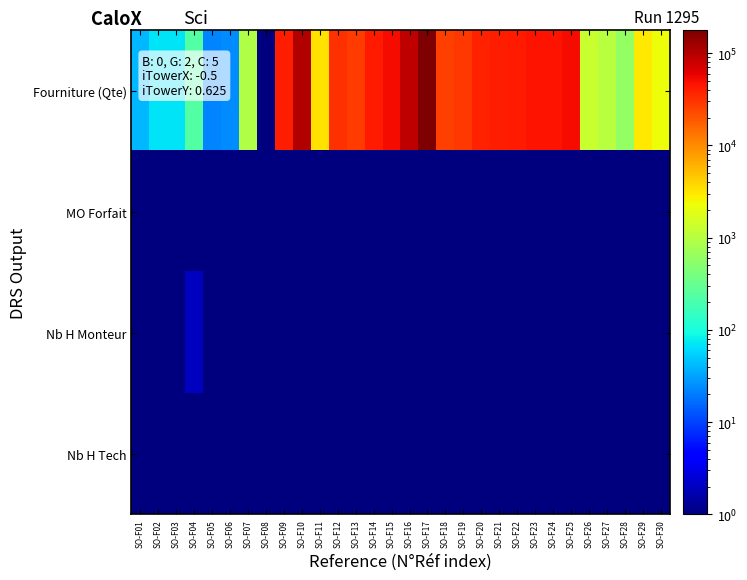

Reading right to left, extract all data points from this chart.

Fourniture (Qte): SO-F30=2250.0	SO-F29=3000.0	SO-F28=600.0	SO-F27=1000.0	SO-F26=1300.0	SO-F25=50000.0	SO-F24=46800.0	SO-F23=46000.0	SO-F22=42800.0	SO-F21=41200.0	SO-F20=38200.0	SO-F19=29500.0	SO-F18=26200.0	SO-F17=178150.0	SO-F16=88600.0	SO-F15=51350.0	SO-F14=41740.0	SO-F13=27280.0	SO-F12=32250.0	SO-F11=3250.0	SO-F10=102000.0	SO-F09=40000.0	SO-F08=1.0	SO-F07=900.0	SO-F06=24.0	SO-F05=22.0	SO-F04=230.0	SO-F03=69.0	SO-F02=69.0	SO-F01=40.0
MO Forfait: SO-F30=0.1	SO-F29=0.1	SO-F28=0.1	SO-F27=0.1	SO-F26=0.1	SO-F25=0.1	SO-F24=0.1	SO-F23=0.1	SO-F22=0.1	SO-F21=0.1	SO-F20=0.1	SO-F19=0.1	SO-F18=0.1	SO-F17=0.1	SO-F16=0.1	SO-F15=0.1	SO-F14=0.1	SO-F13=0.1	SO-F12=0.1	SO-F11=0.1	SO-F10=0.1	SO-F09=0.1	SO-F08=0.1	SO-F07=0.1	SO-F06=0.1	SO-F05=0.1	SO-F04=0.1	SO-F03=0.1	SO-F02=0.1	SO-F01=0.1
Nb H Monteur: SO-F30=0.1	SO-F29=0.1	SO-F28=0.1	SO-F27=0.1	SO-F26=0.1	SO-F25=0.1	SO-F24=0.1	SO-F23=0.1	SO-F22=0.1	SO-F21=0.1	SO-F20=0.1	SO-F19=0.1	SO-F18=0.1	SO-F17=0.1	SO-F16=0.1	SO-F15=0.1	SO-F14=0.1	SO-F13=0.1	SO-F12=0.1	SO-F11=0.1	SO-F10=0.1	SO-F09=0.1	SO-F08=0.1	SO-F07=0.1	SO-F06=0.1	SO-F05=0.1	SO-F04=2.0	SO-F03=0.1	SO-F02=0.1	SO-F01=0.1
Nb H Tech: SO-F30=0.1	SO-F29=0.1	SO-F28=0.1	SO-F27=0.1	SO-F26=0.1	SO-F25=0.1	SO-F24=0.1	SO-F23=0.1	SO-F22=0.1	SO-F21=0.1	SO-F20=0.1	SO-F19=0.1	SO-F18=0.1	SO-F17=0.1	SO-F16=0.1	SO-F15=0.1	SO-F14=0.1	SO-F13=0.1	SO-F12=0.1	SO-F11=0.1	SO-F10=0.1	SO-F09=0.1	SO-F08=0.1	SO-F07=0.1	SO-F06=0.1	SO-F05=0.1	SO-F04=0.1	SO-F03=0.1	SO-F02=0.1	SO-F01=0.1